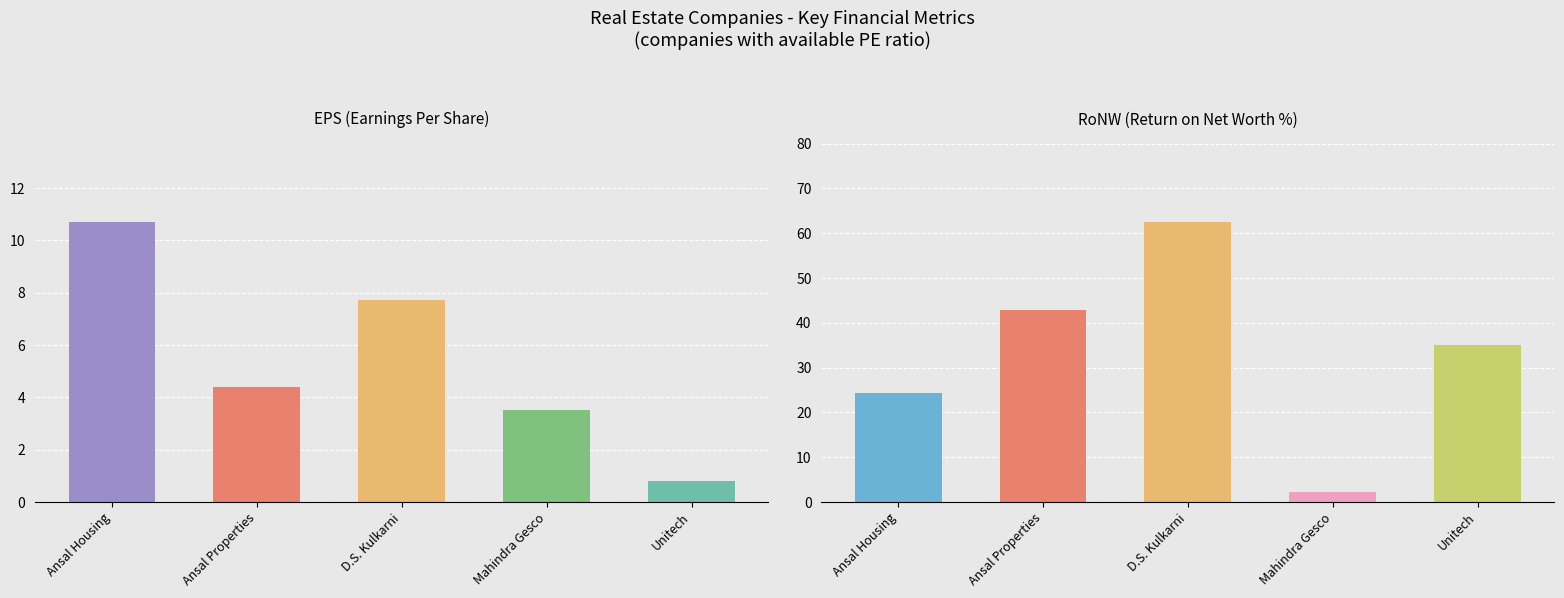

Reading right to left, extract all data points from this chart.

EPS: 0.8	3.5	7.7	4.4	10.7
RoNW: 35.0	2.1	62.5	42.8	24.3